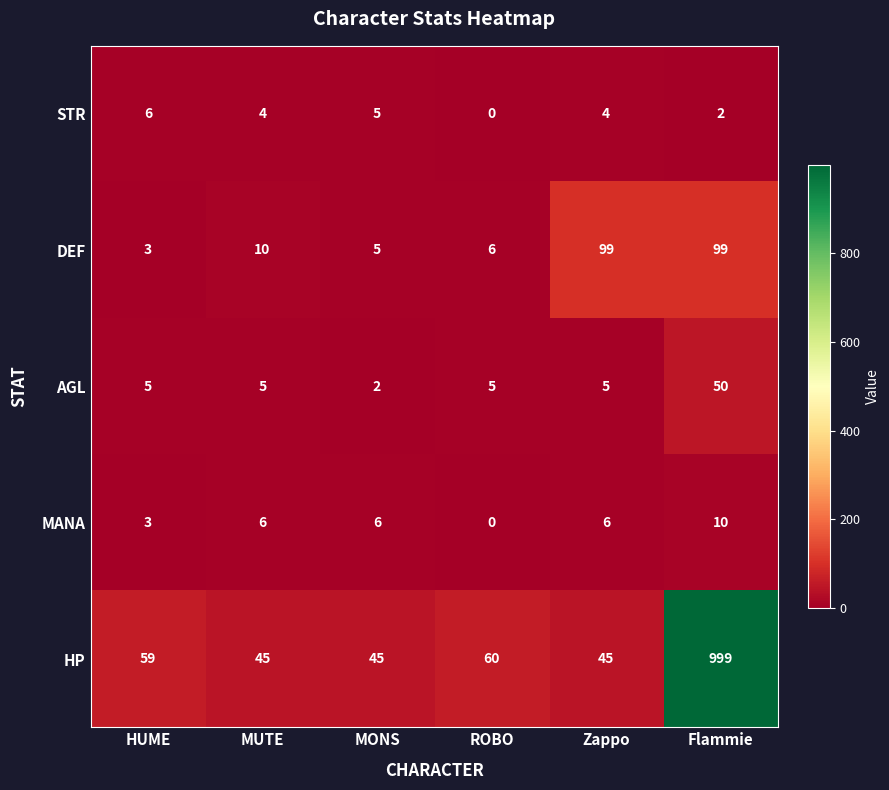

Where is DEF nearest to the value 51?

MUTE